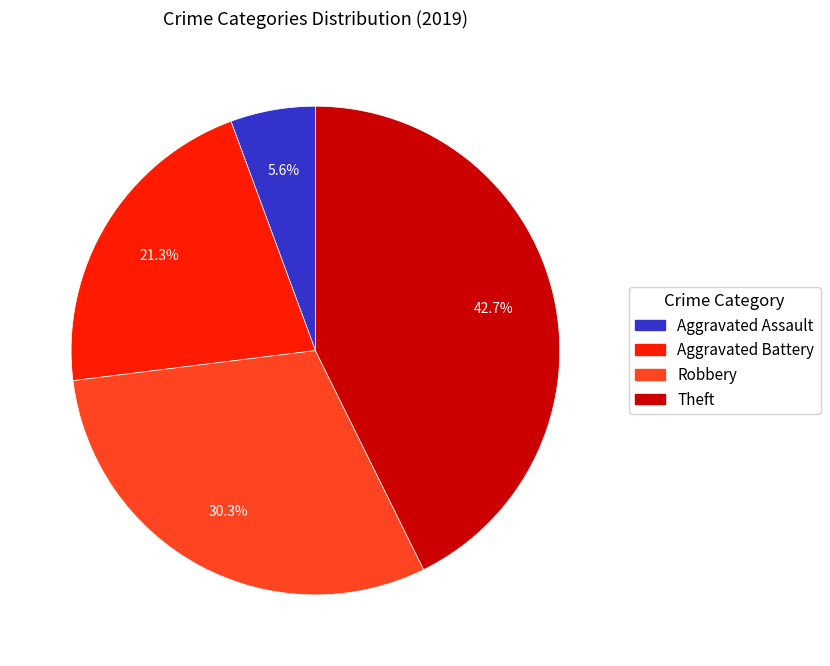

Count the number of slices in the pie.

4